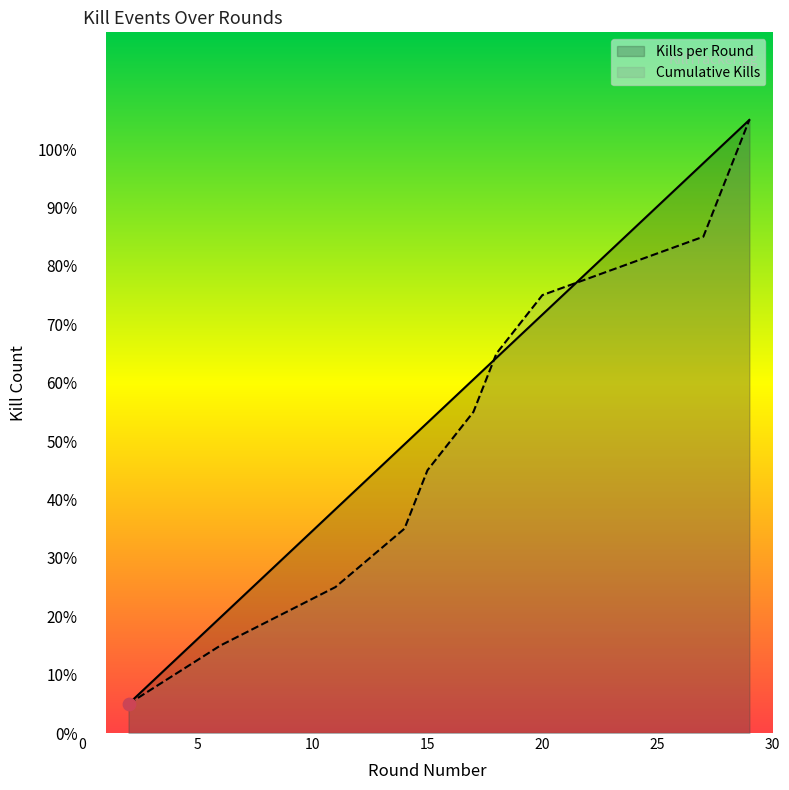

At which category is the sum across all series the highest?

29